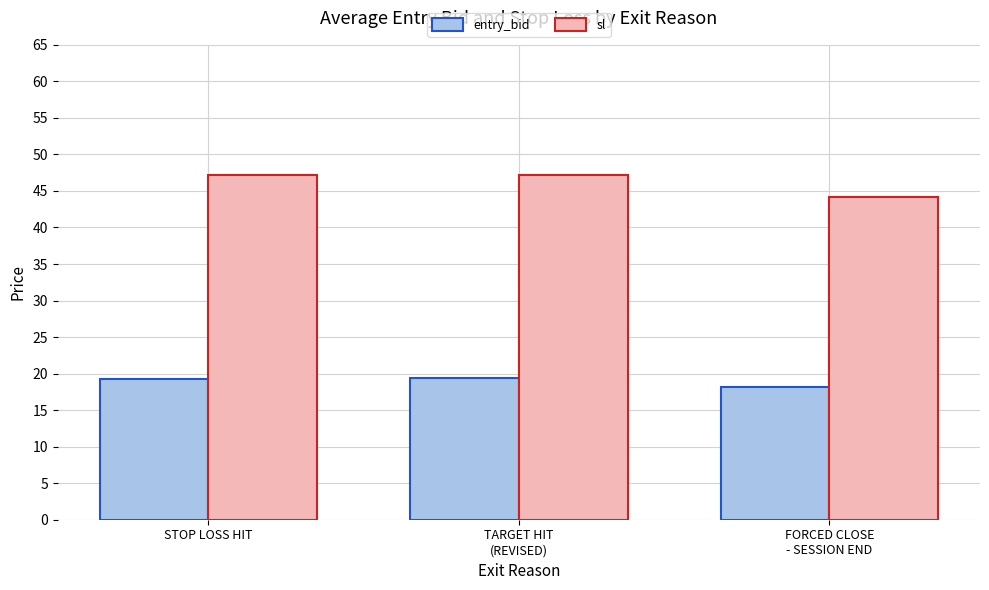

What position from the right is FORCED CLOSE
- SESSION END?

1